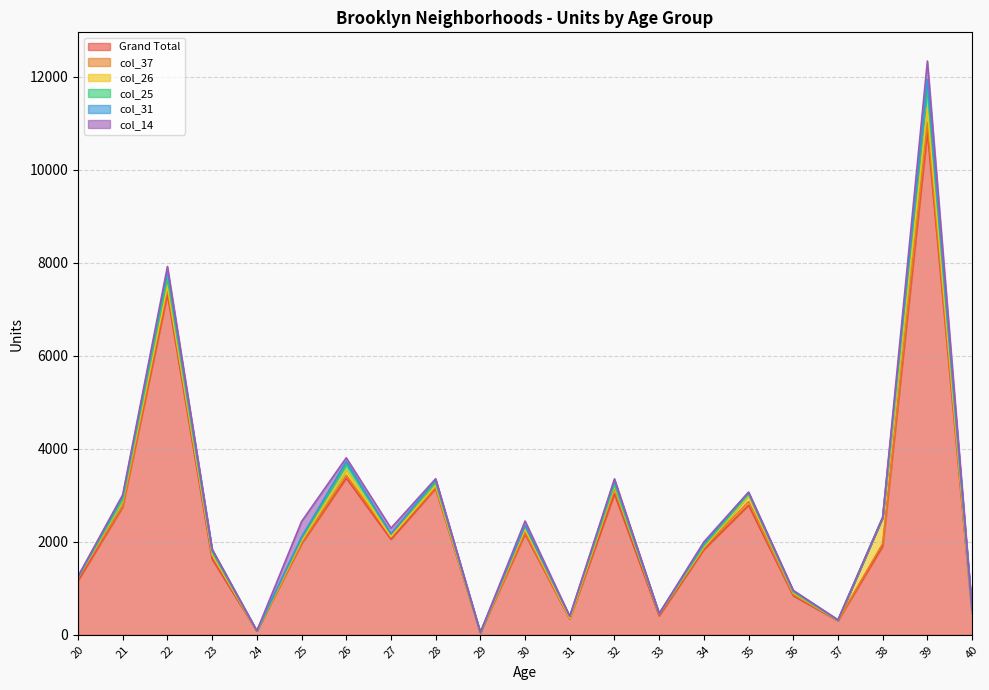

True or false: col_37 has a value of 12 at 30.

False